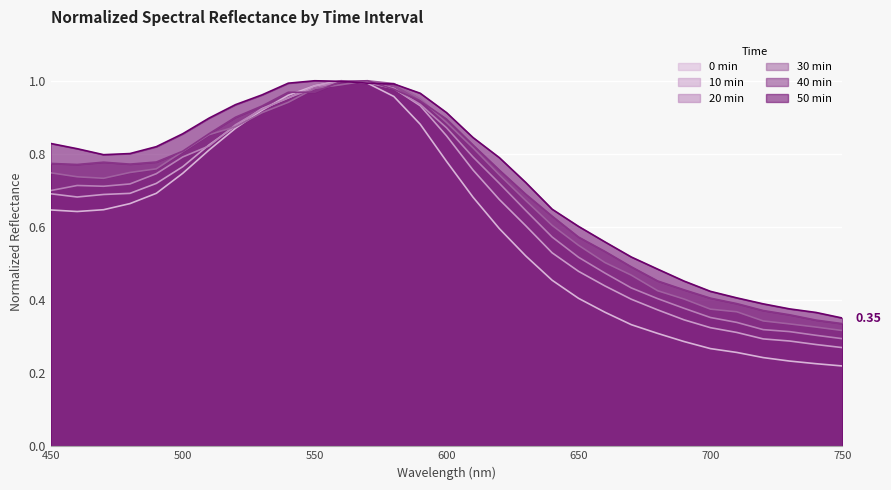

The 40min series shows 0.2 at 670. True or false?

False